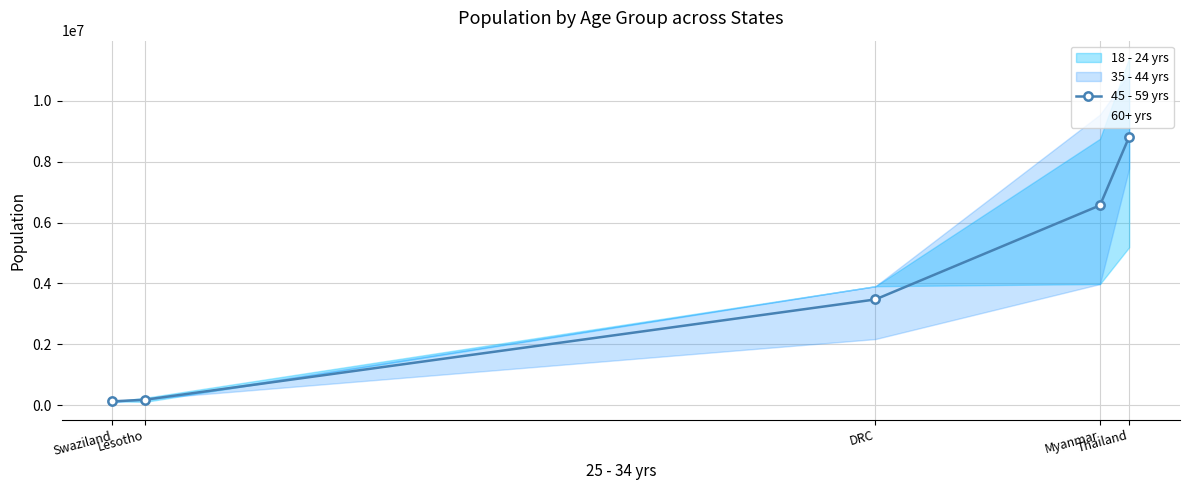

Which category has the lowest value in the 45 - 59 yrs series?

Swaziland